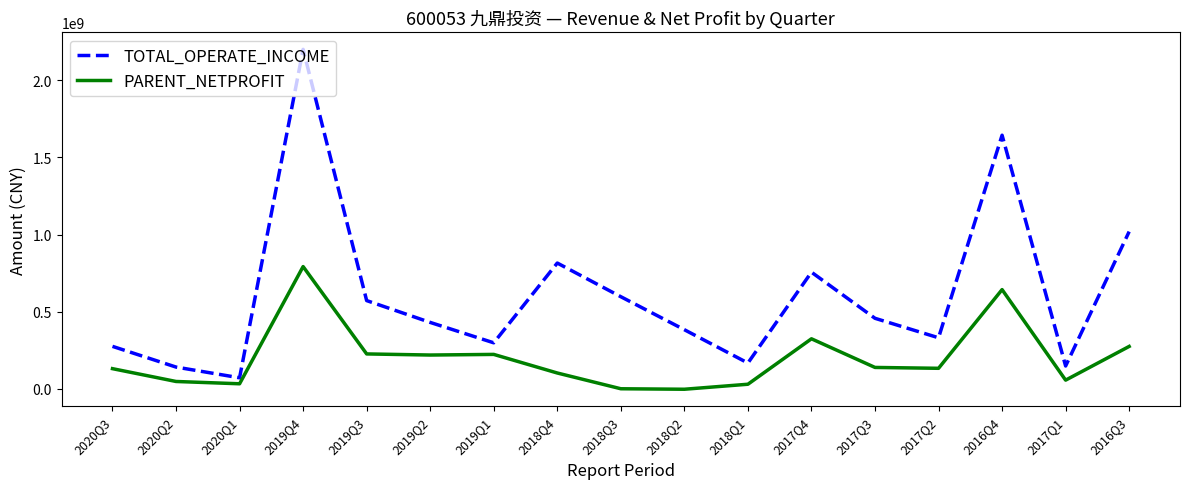

Which category has the highest value across all series?

2019Q4